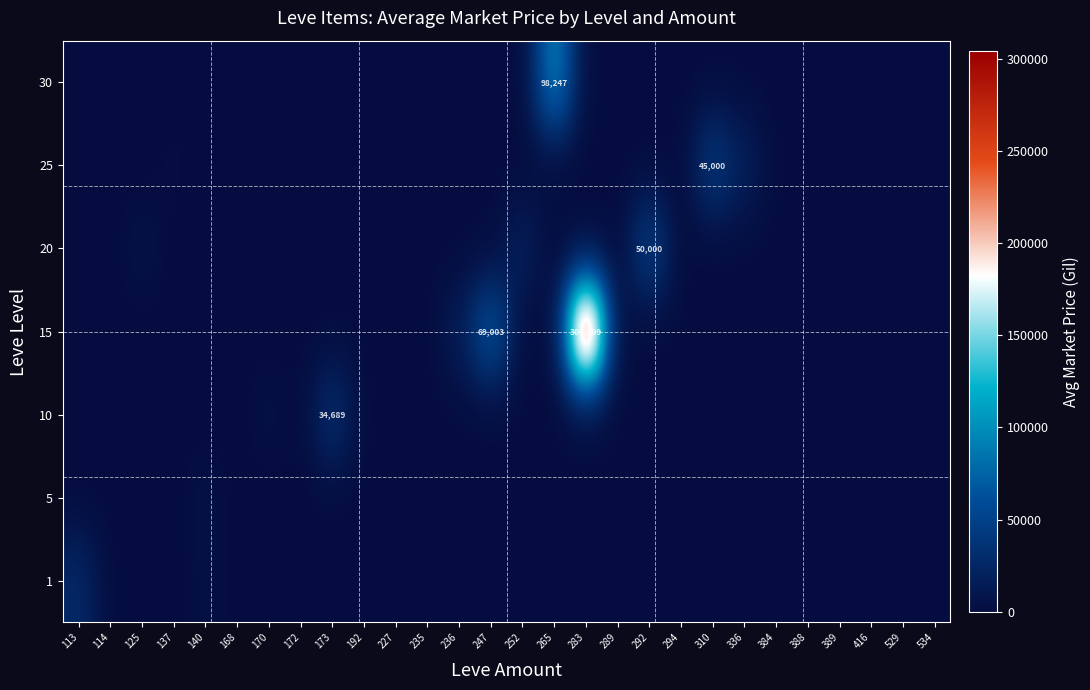

Is it true that 20 equals 0 at 235?

True